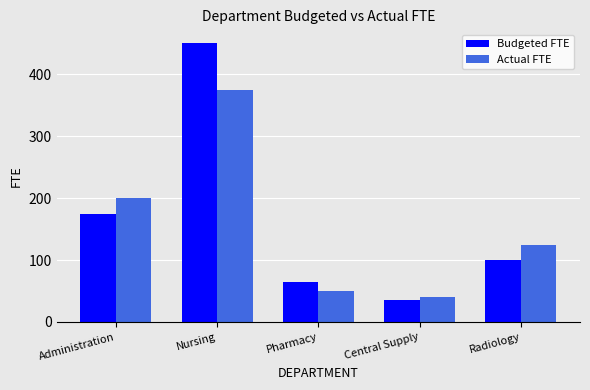

The value of Actual FTE at Nursing is 375. True or false?

True